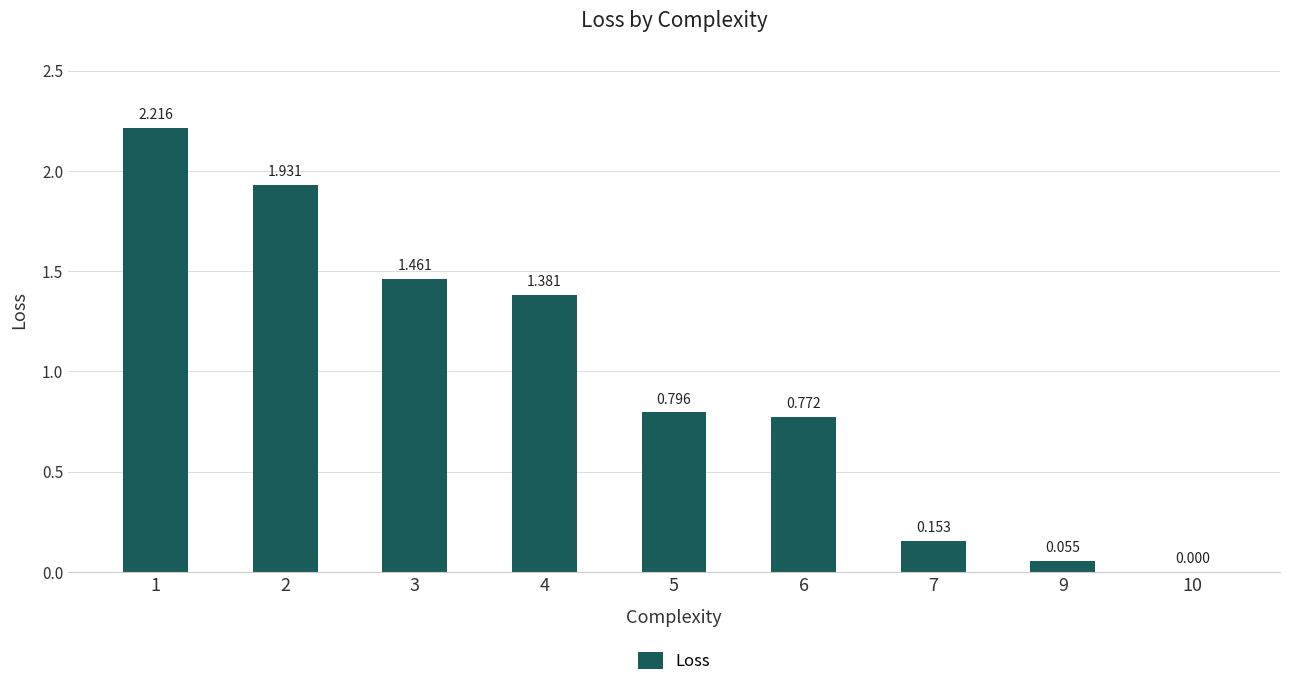

What is the change in value from 2 to 6?

-1.2